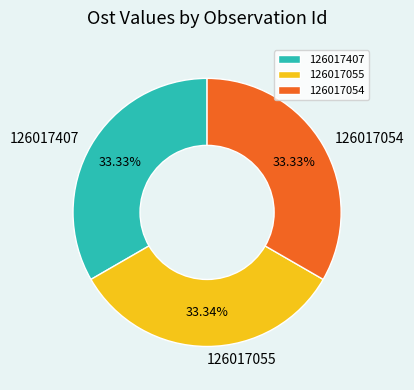

Do 126017407 and 126017054 together represent more than half of the pie?

Yes